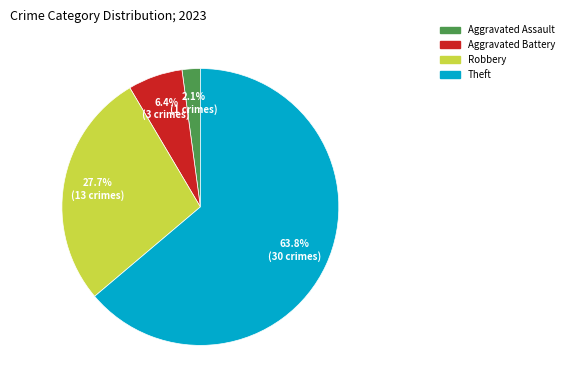

Is there any slice that represents more than half of the pie?

Yes